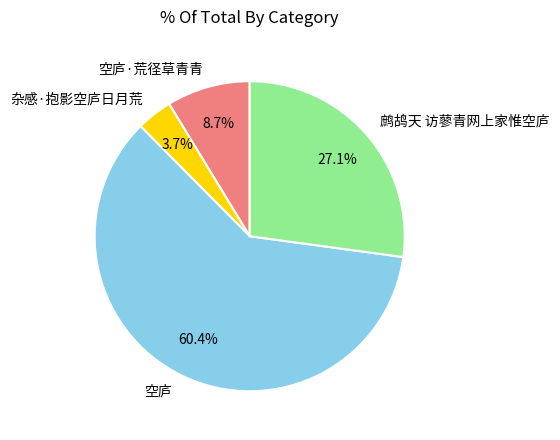

Between 杂感·抱影空庐日月荒 and 鹧鸪天 访蓼青网上家惟空庐, which is larger?

鹧鸪天 访蓼青网上家惟空庐